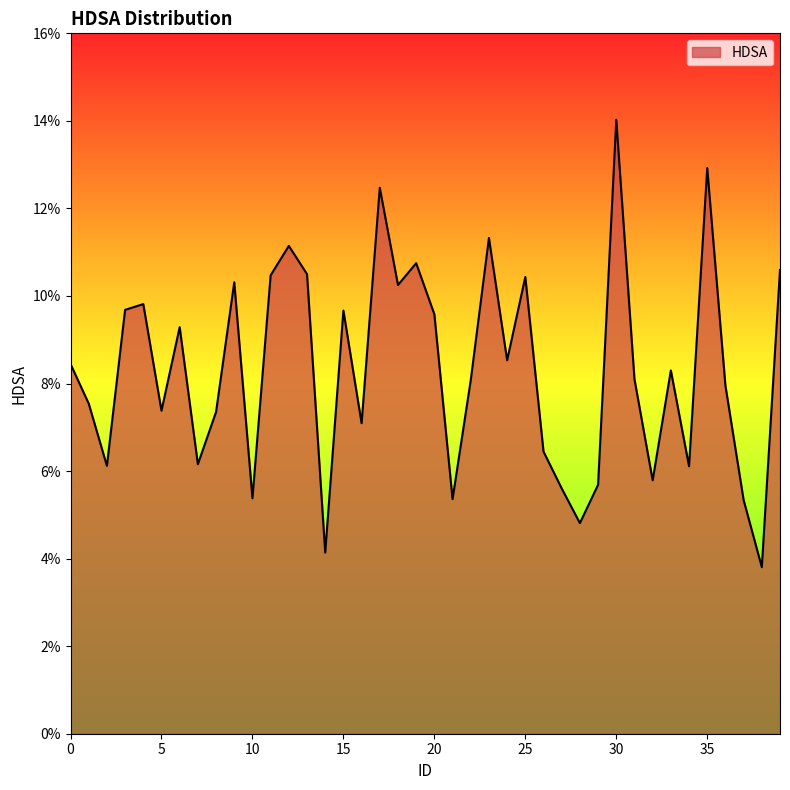

What is the maximum value shown in the chart?

0.1